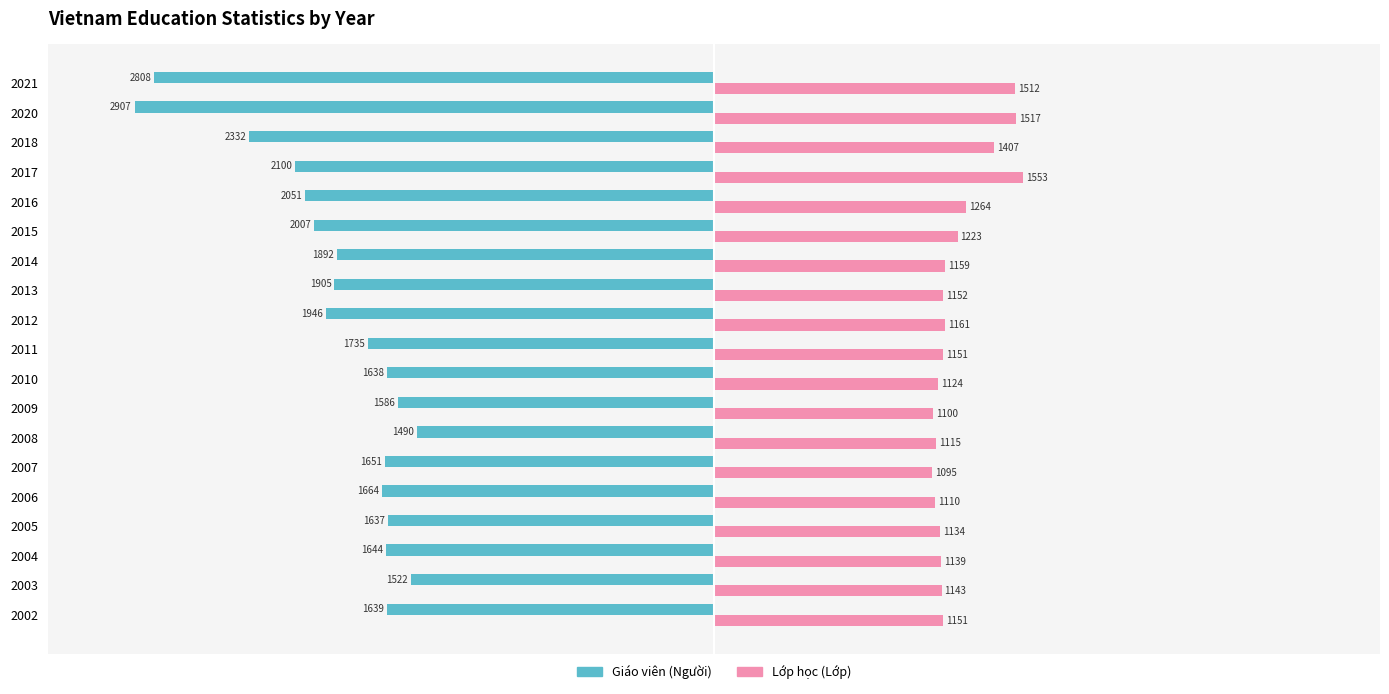

What are all the series names shown in the legend?

Giáo viên (Người), Lớp học (Lớp)